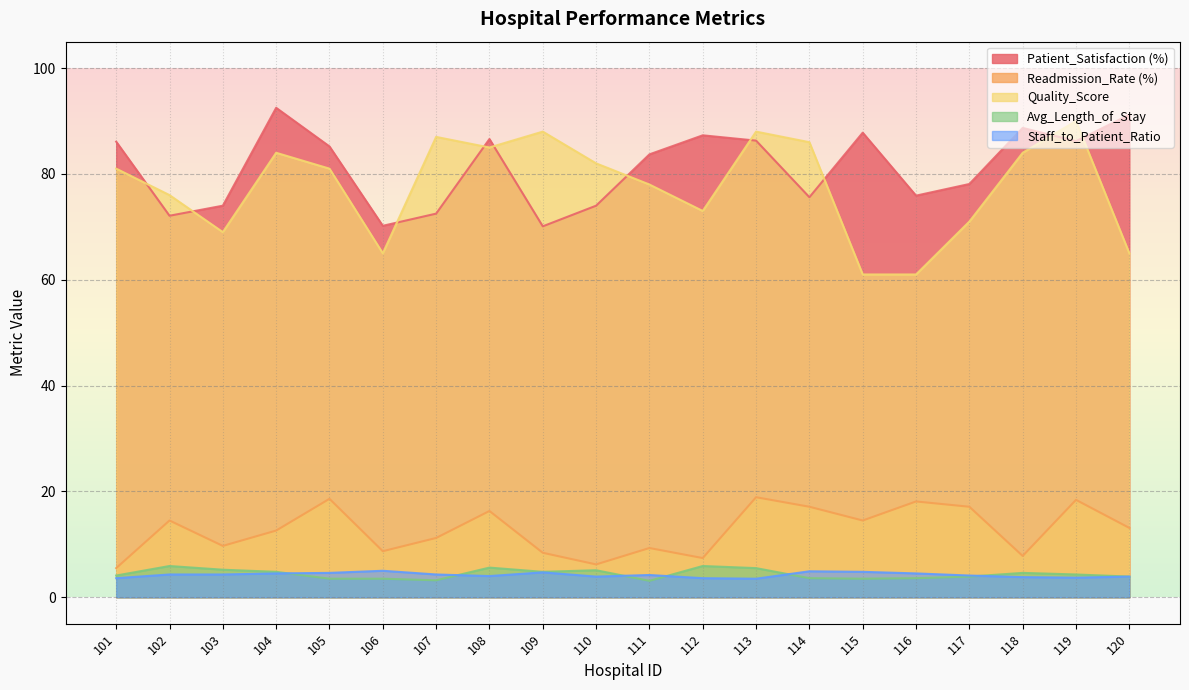

How many data points in Patient_Satisfaction (%) are less than 85?

10